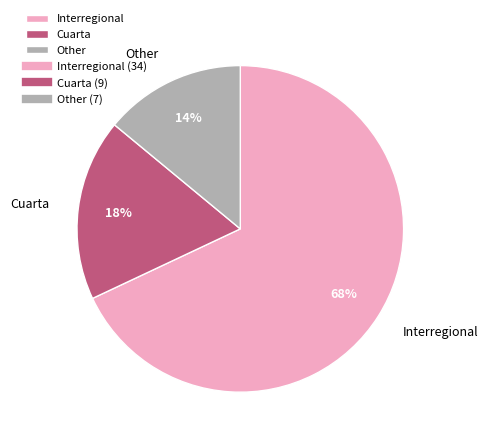

The Other slice represents 26% of the pie. True or false?

False